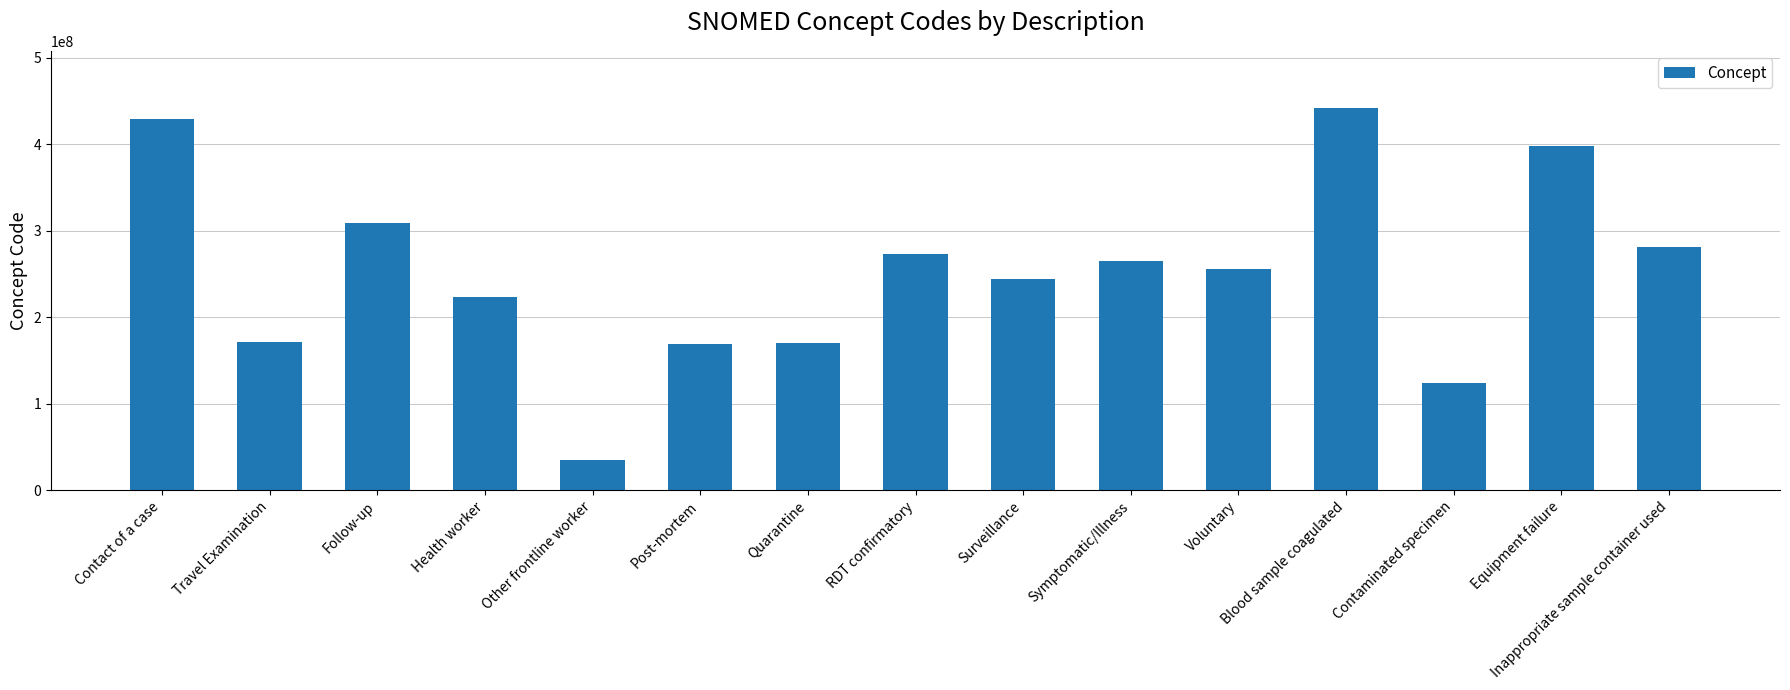

Which has a higher value, Follow-up or Blood sample coagulated?

Blood sample coagulated